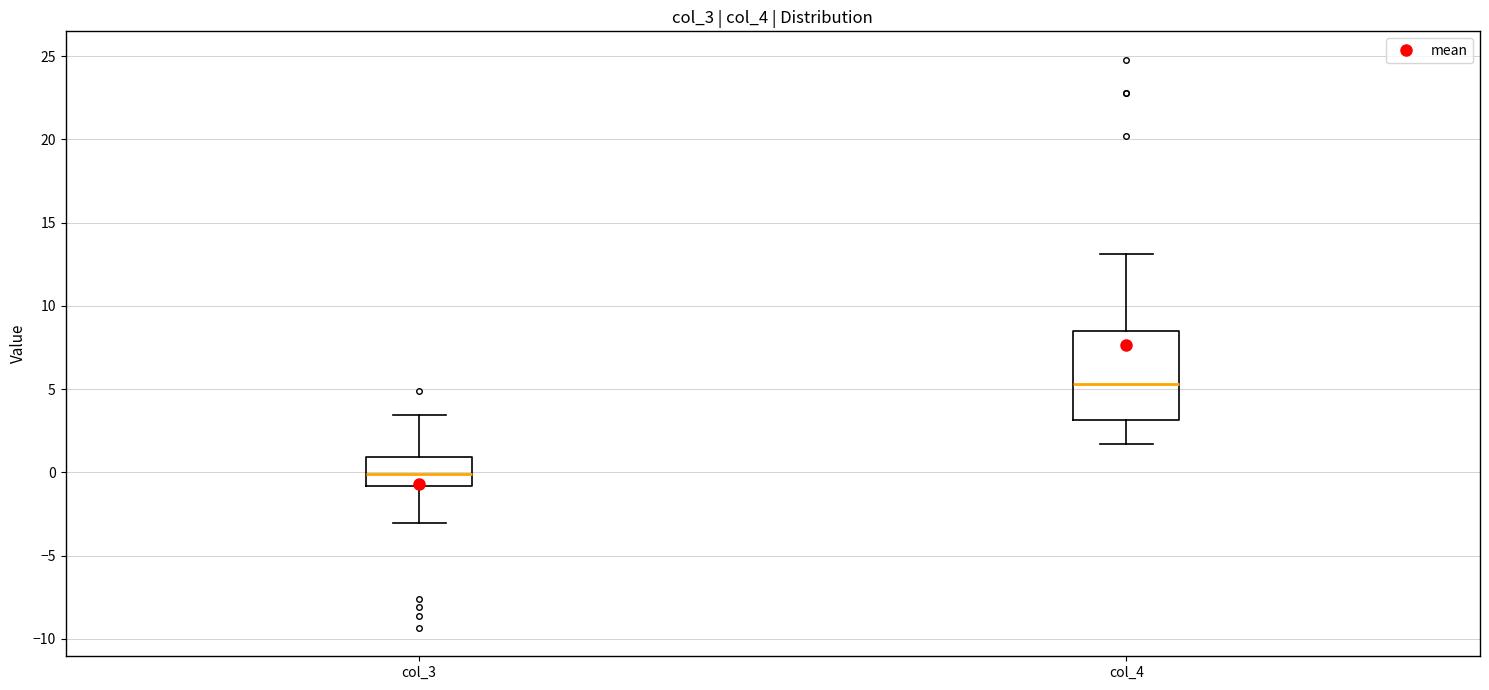

Where does the upper whisker of the box for col_3 end on the y-axis? The values are not printed on the chart, so give them approximately, as read against the axis.

3.5